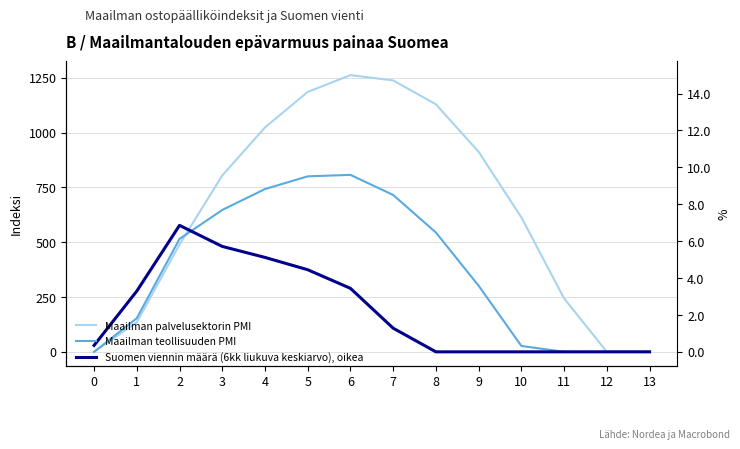

Which has a higher value, 1 or 2?

2